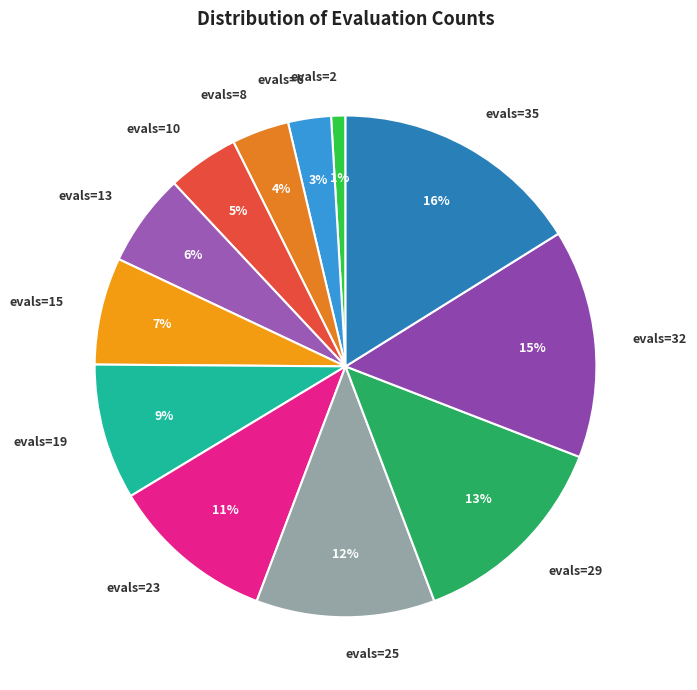

To the nearest percent, what portion does evals=19 represent?

9%